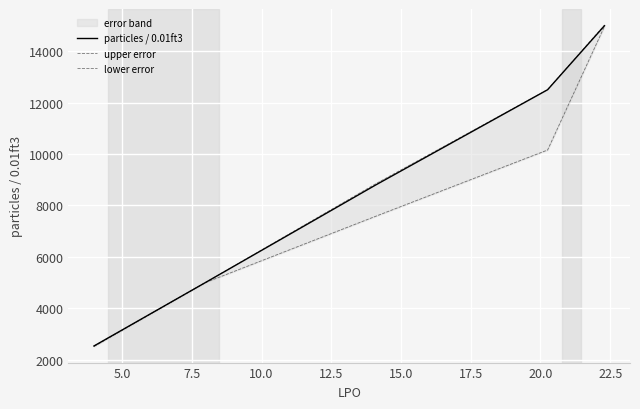

What is the minimum value for particles / 0.01ft3?

2526.1